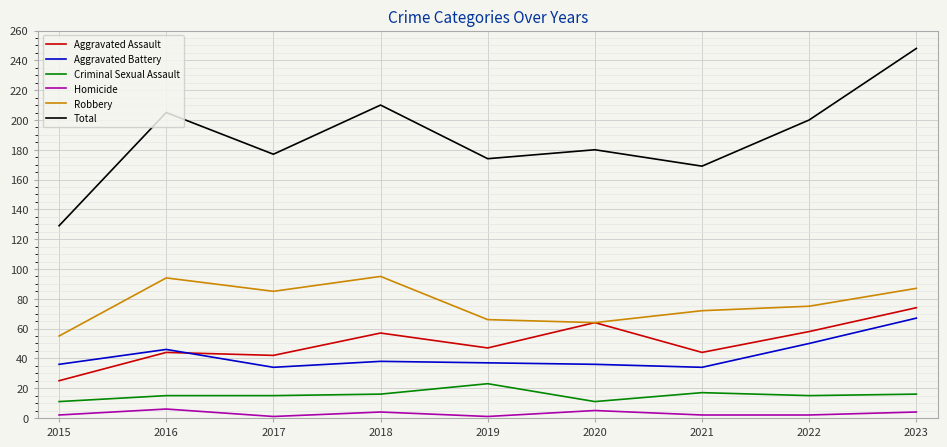

Read the Aggravated Assault value at 2017, to the nearest 10.

40